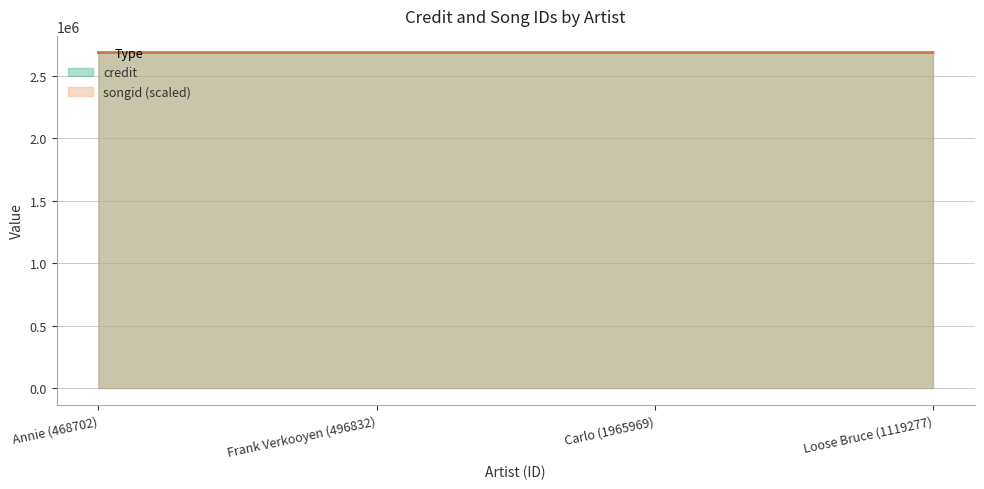

List the series in order of their peak value, highest first.

credit, songid